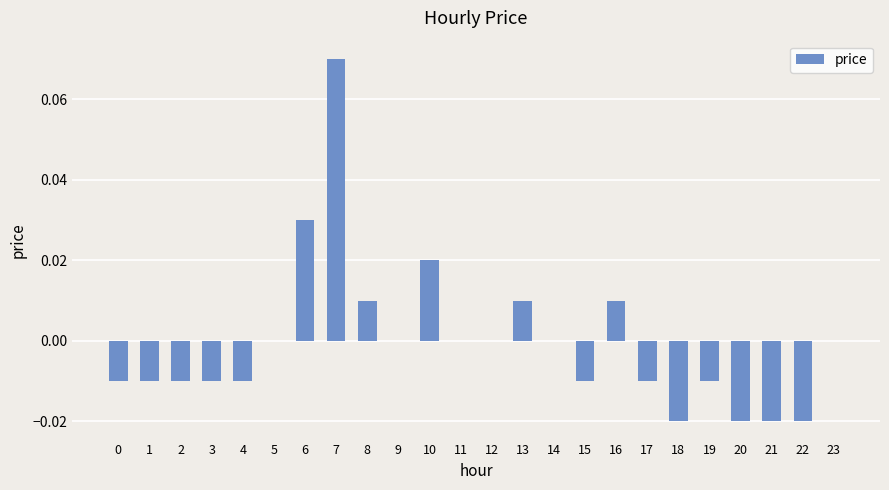

At which category does the chart reach its peak across all series?

7